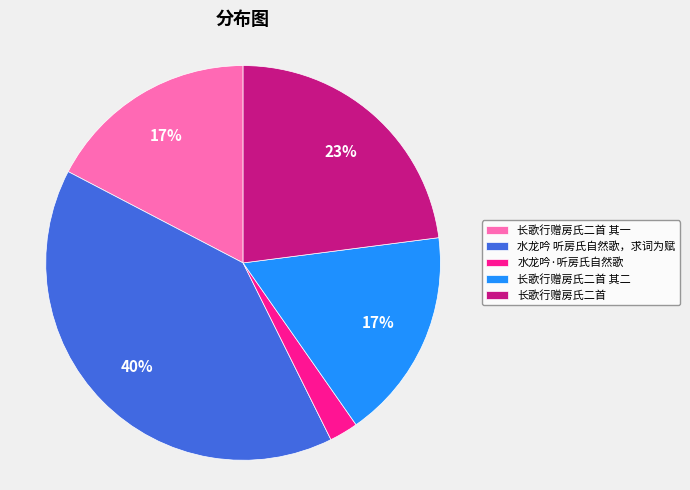

Does 长歌行赠房氏二首 represent more than half of the total?

No